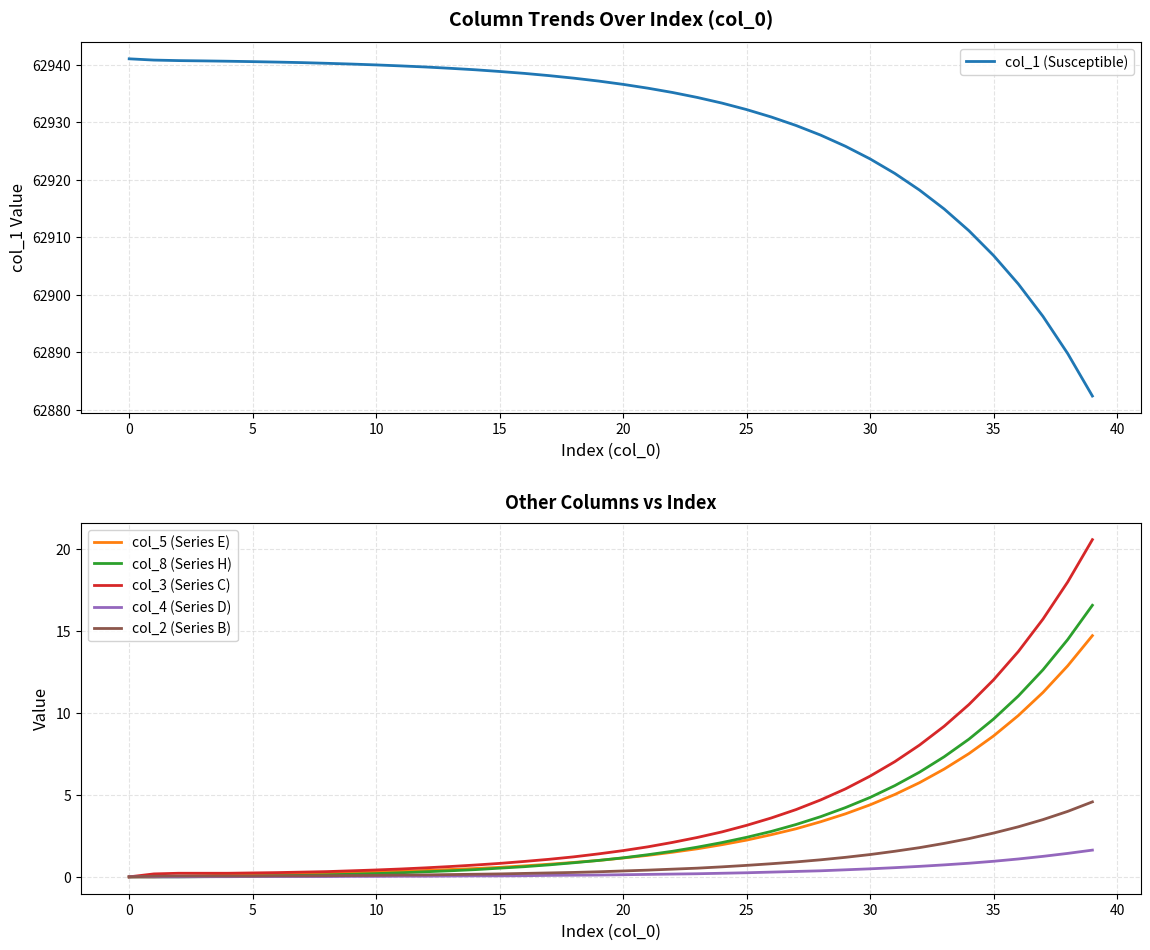

True or false: col_3 (Series C) and col_2 (Series B) intersect in this chart.

False